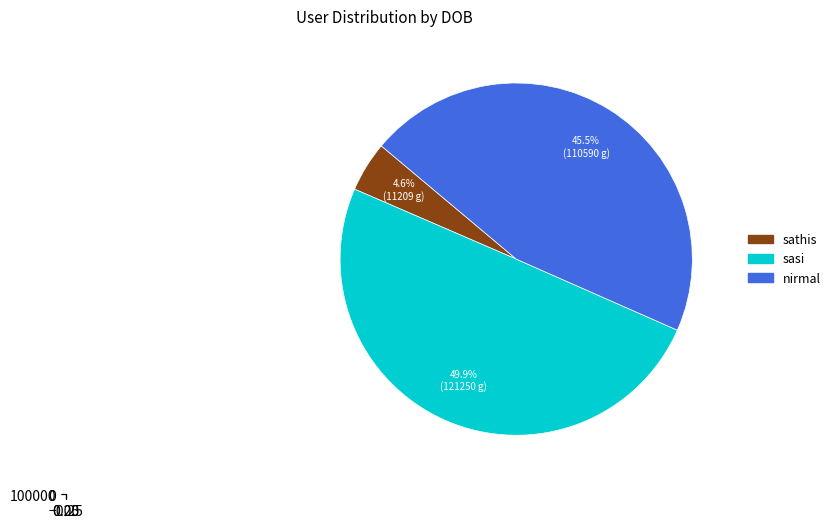

To the nearest percent, what percentage of the pie is sasi?

50%